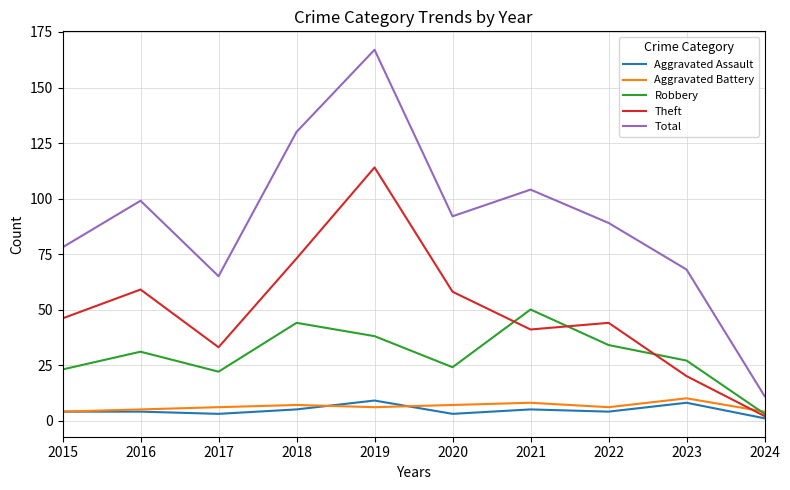

After their last crossing, which series has the higher values: Robbery or Aggravated Battery?

Aggravated Battery